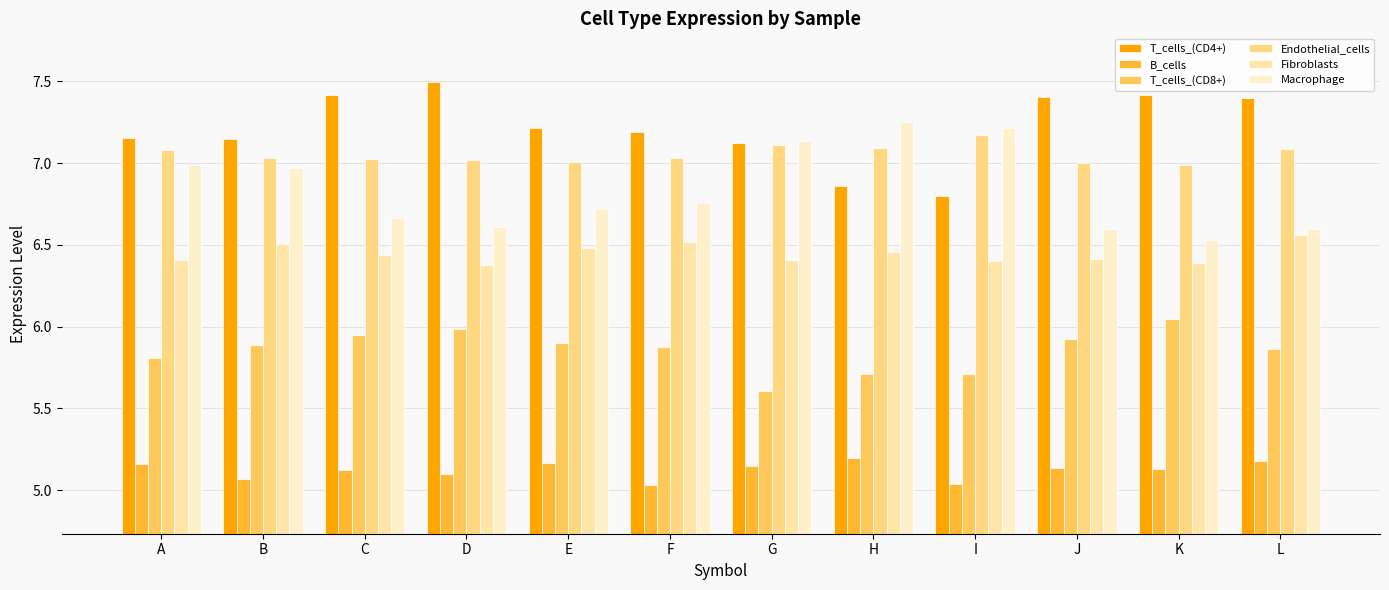

The value of T_cells_(CD8+) at I is 7.7. True or false?

False